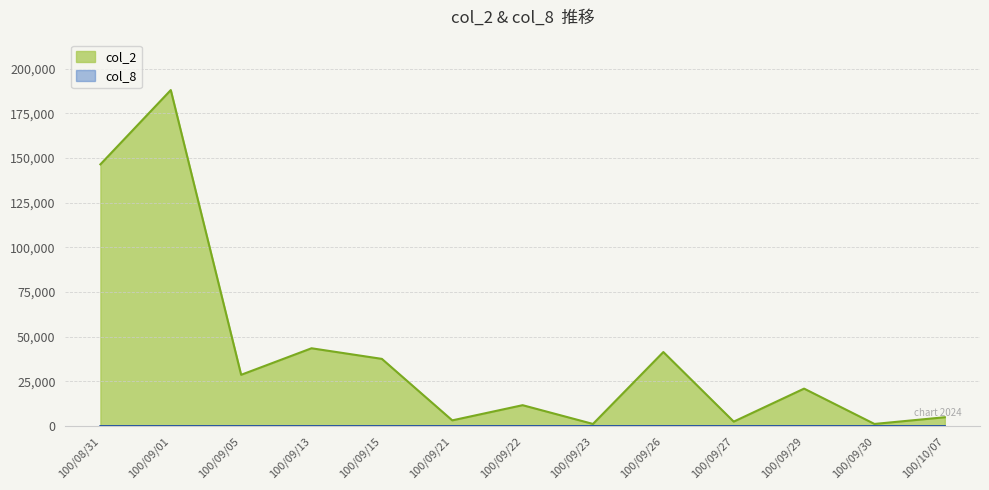

Count the col_8 values in the range 1 to 4.

10